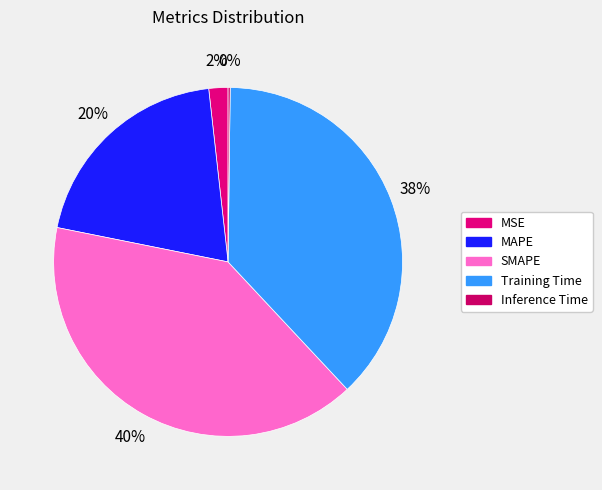

Is the sum of Inference Time and MAPE greater than half?

No